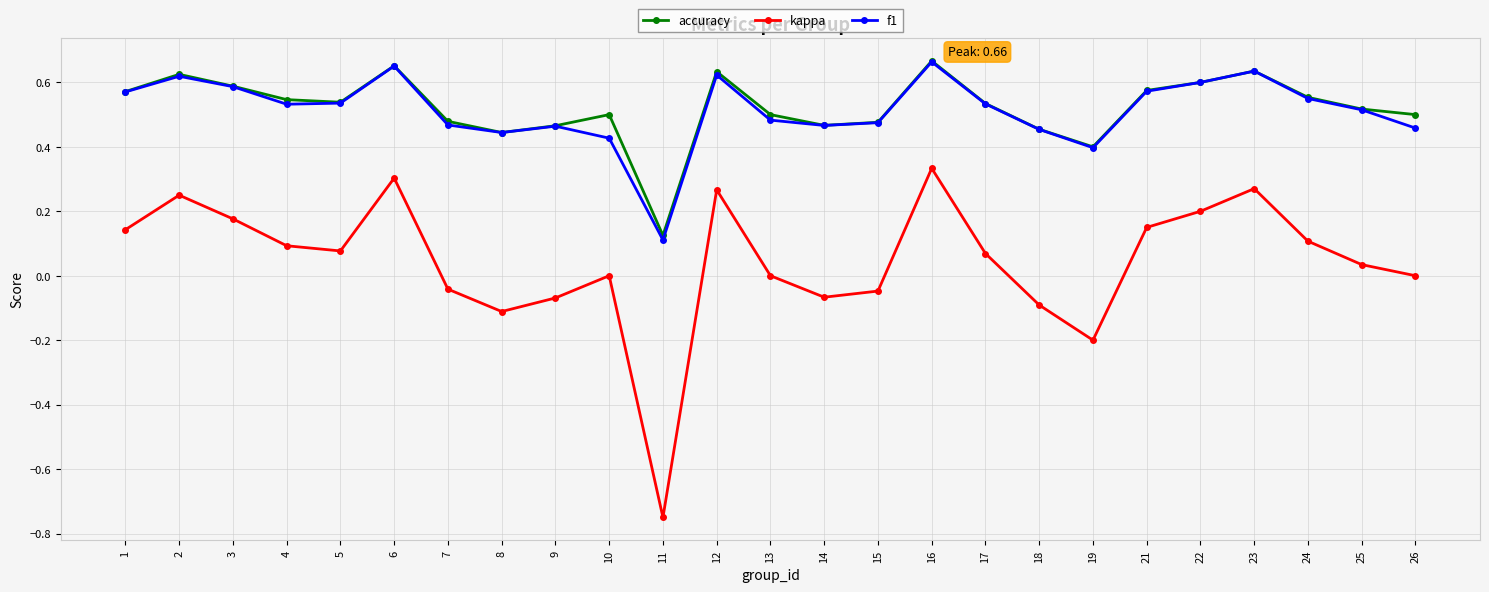

Which series has the widest spread of values?

kappa